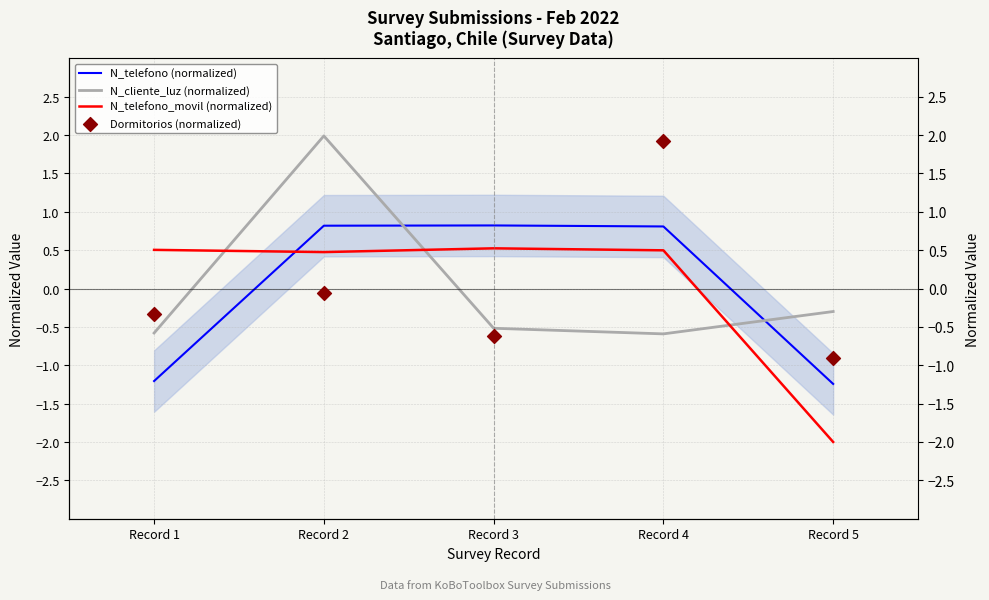

Which series has the largest total across all categories?

N_telefono (normalized)